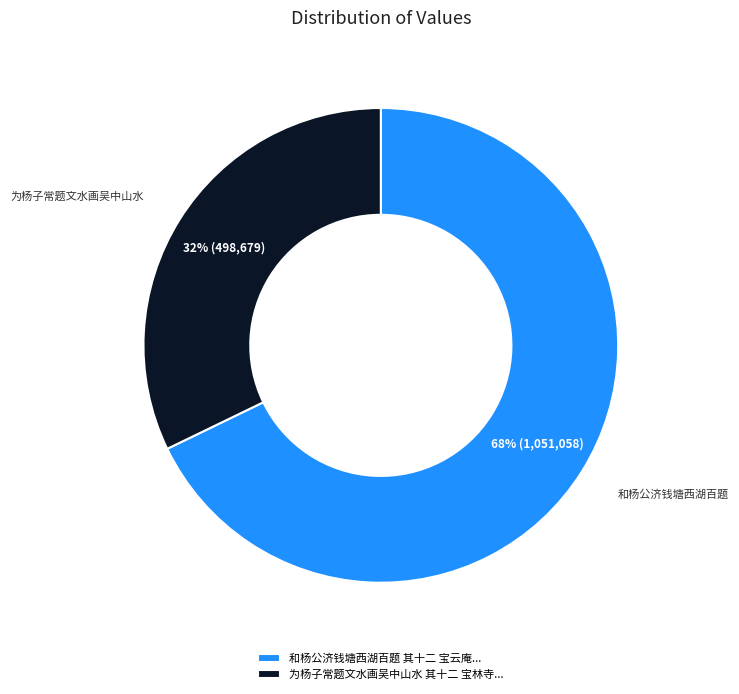

What is the ratio of the value at 为杨子常题文水画吴中山水 其十二 宝林寺... to the value at 和杨公济钱塘西湖百题 其十二 宝云庵...?

0.5